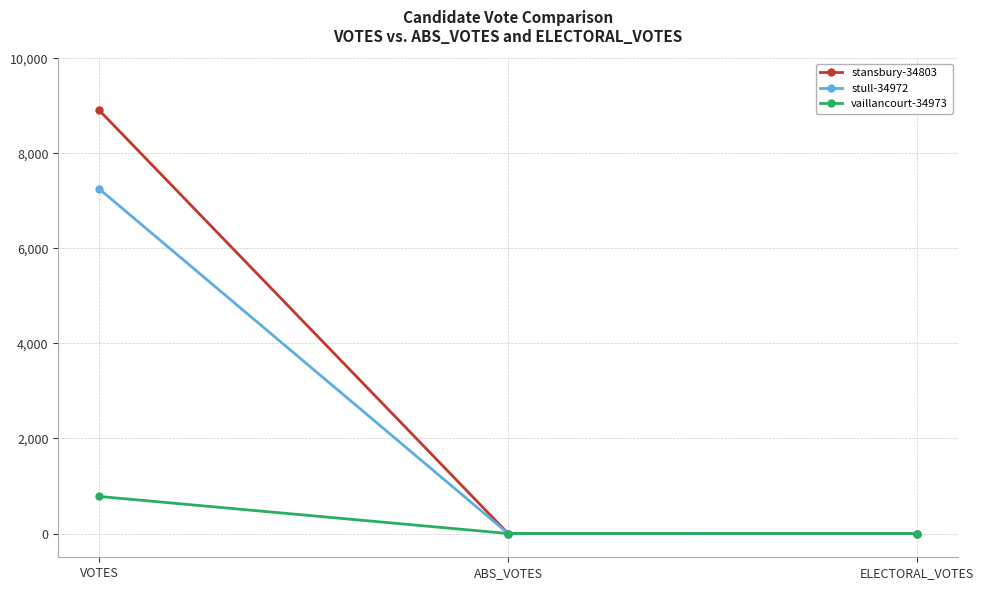

Rank the series by their maximum value, from highest to lowest.

stansbury-34803, stull-34972, vaillancourt-34973